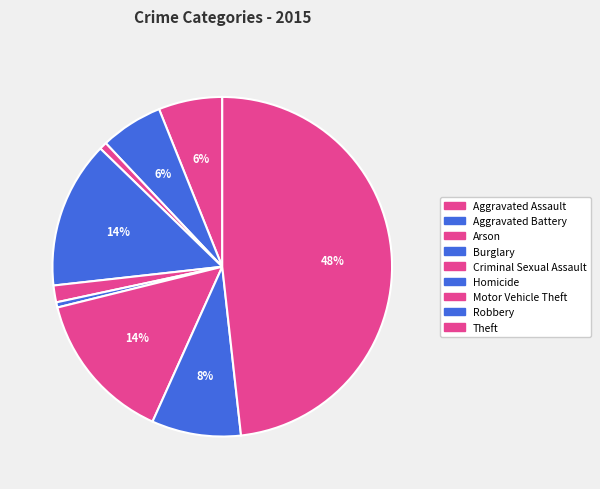

Count the number of slices in the pie.

9